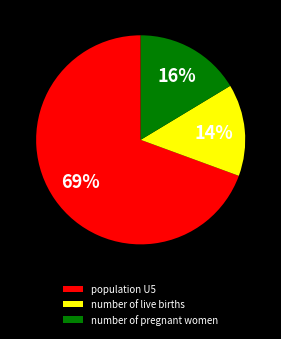

The population U5 slice represents 69% of the pie. True or false?

True